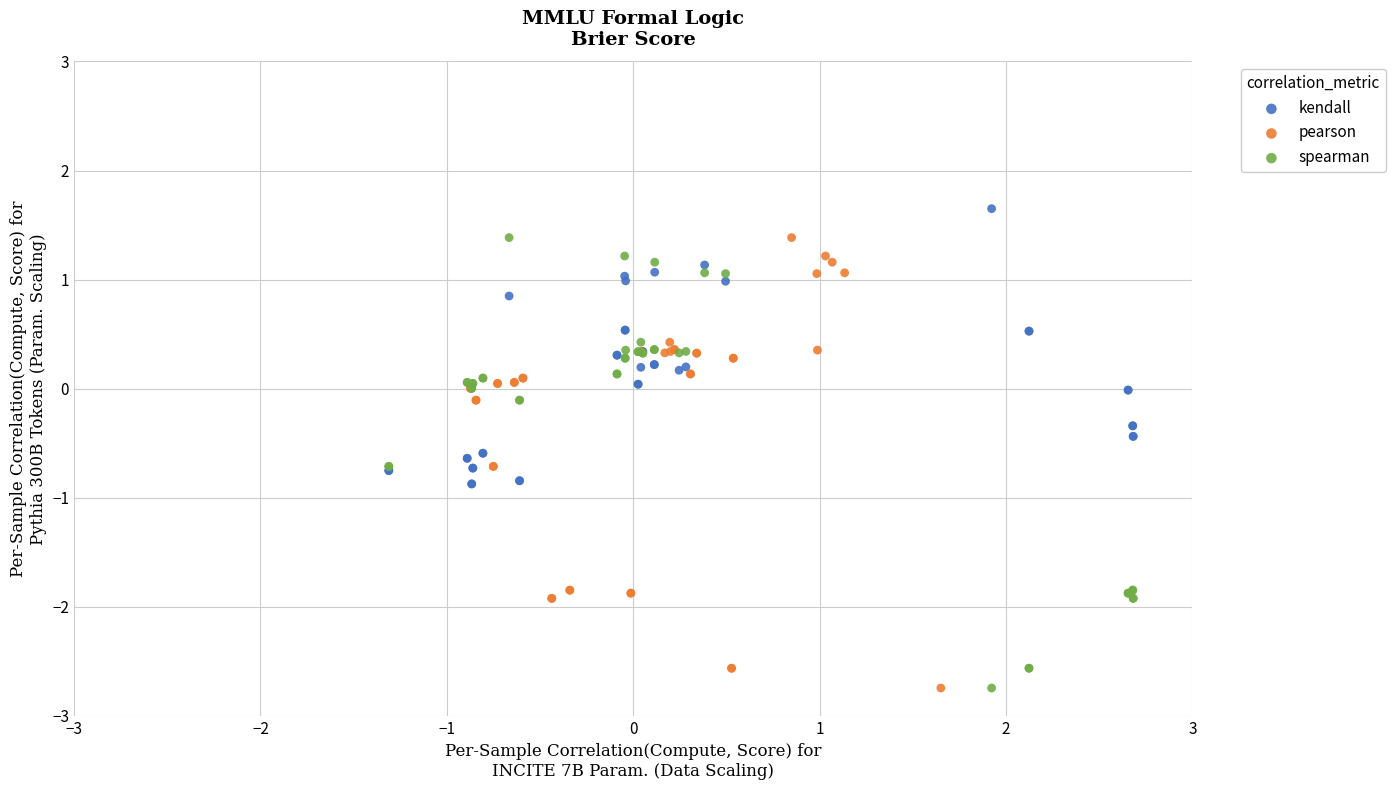

Which series contains the highest Y value?

kendall